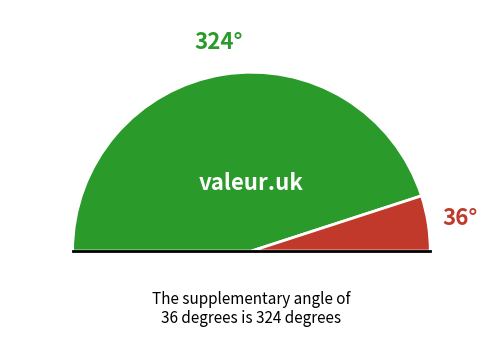

To the nearest percent, what portion does 塞垣春·野树秋声满 represent?

90%